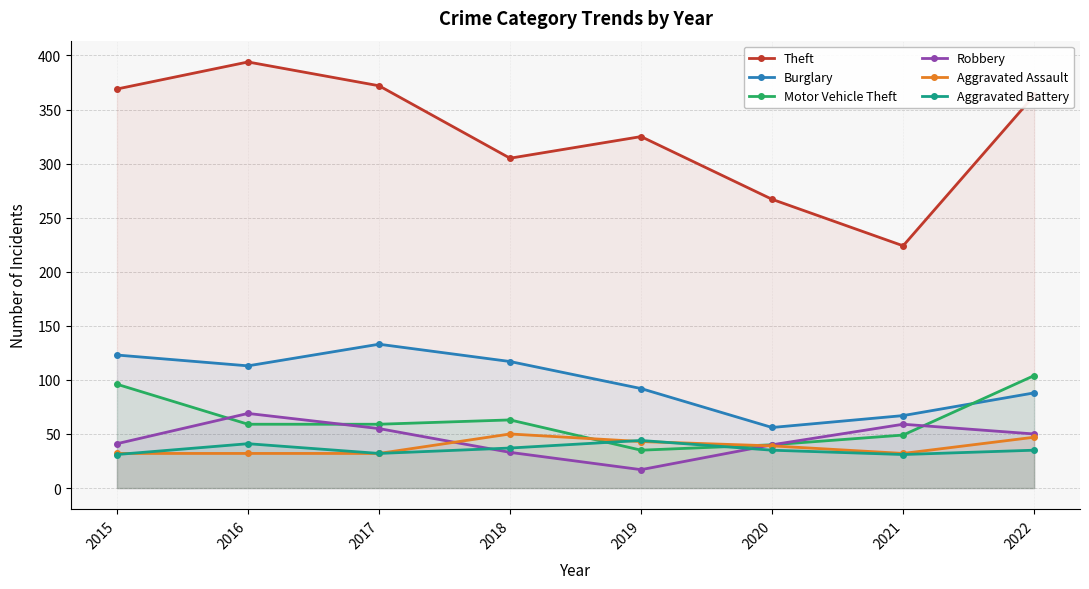

True or false: Aggravated Assault has more than 0 interior local peaks.

True